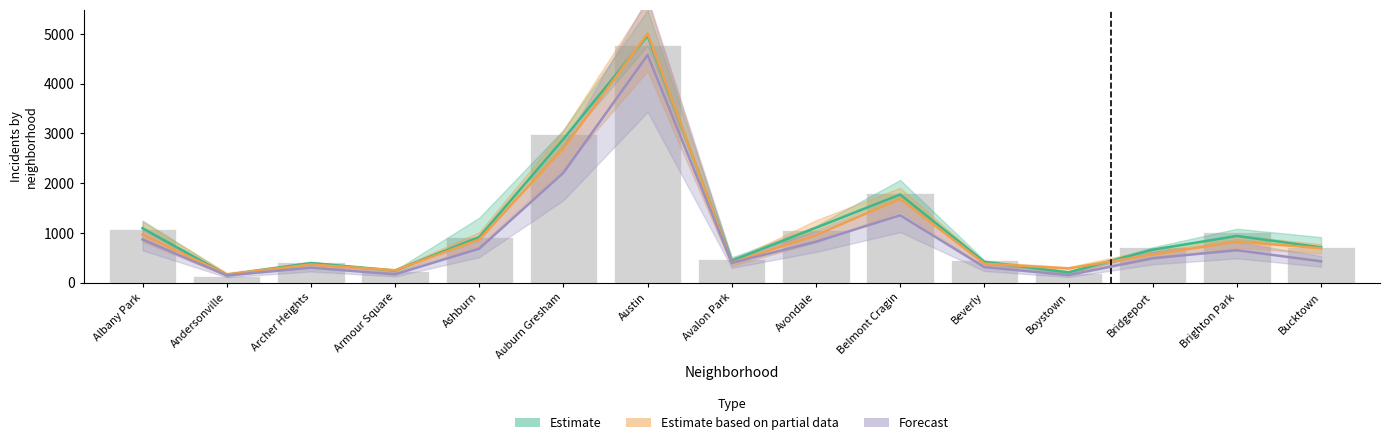

At which label does 2015 first exceed 720?

Albany Park